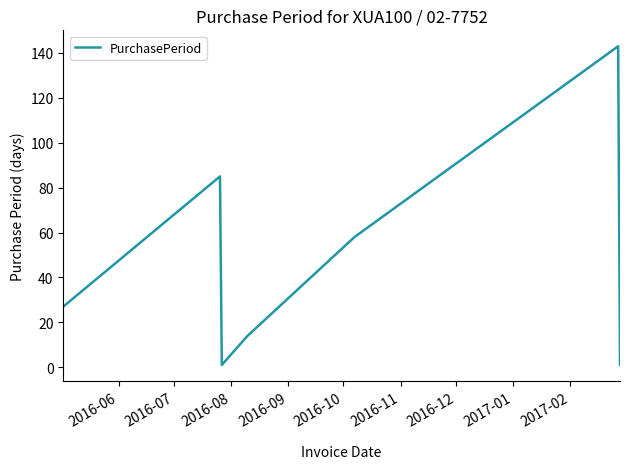

True or false: the data has more than 1 interior local peaks.

True